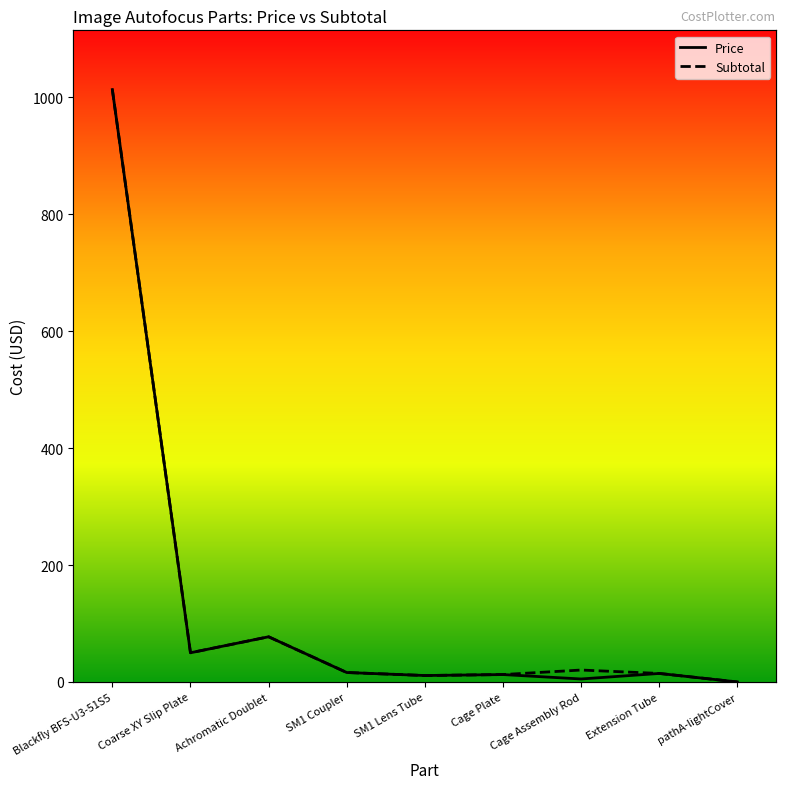

Reading right to left, list all the values displayed in this chart.

Price: pathA-lightCover=0.0	Extension Tube=14.6	Cage Assembly Rod=5.1	Cage Plate=12.7	SM1 Lens Tube=11.0	SM1 Coupler=16.2	Achromatic Doublet=77.2	Coarse XY Slip Plate=49.9	Blackfly BFS-U3-51S5=1013.0
Subtotal: pathA-lightCover=0.0	Extension Tube=14.6	Cage Assembly Rod=20.4	Cage Plate=12.7	SM1 Lens Tube=11.0	SM1 Coupler=16.2	Achromatic Doublet=77.2	Coarse XY Slip Plate=49.9	Blackfly BFS-U3-51S5=1013.0